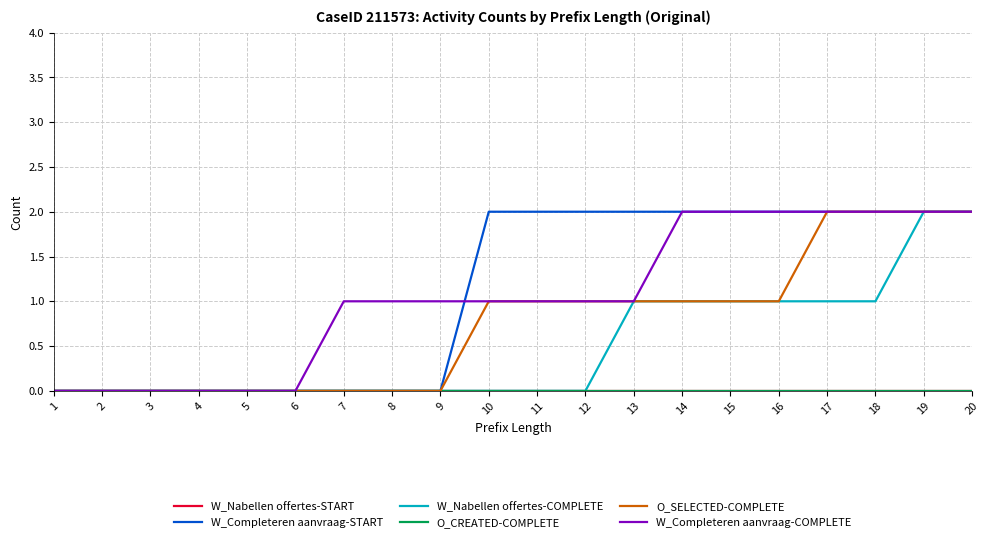

At which label is W_Completeren aanvraag-START closest to 1?

1